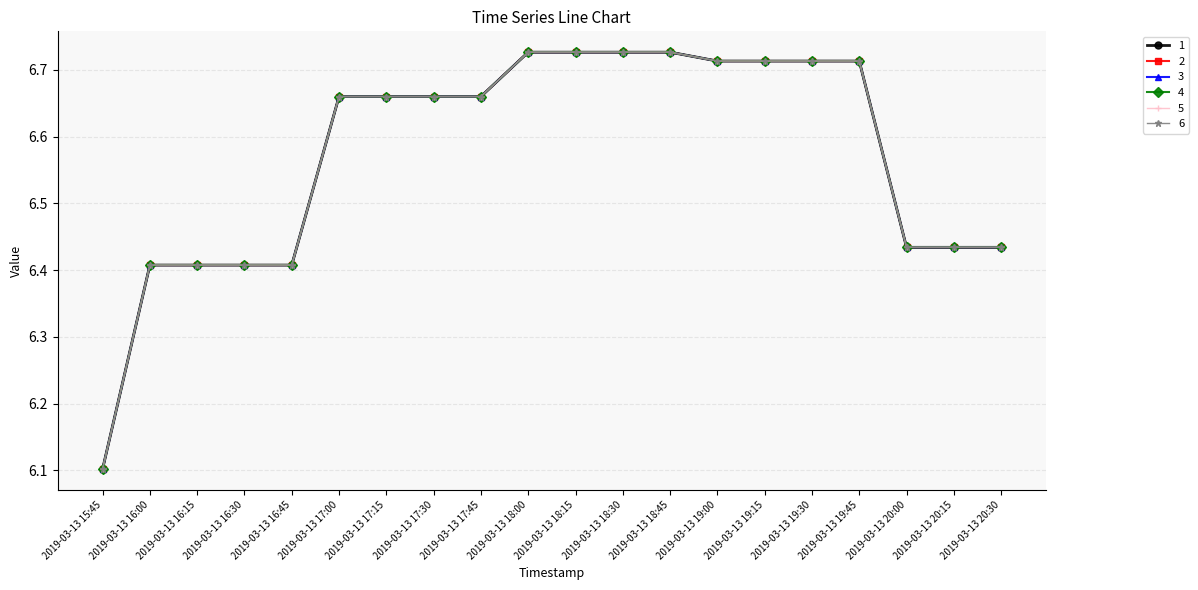

What is the difference between the maximum and second lowest values in the 1 series?

0.3